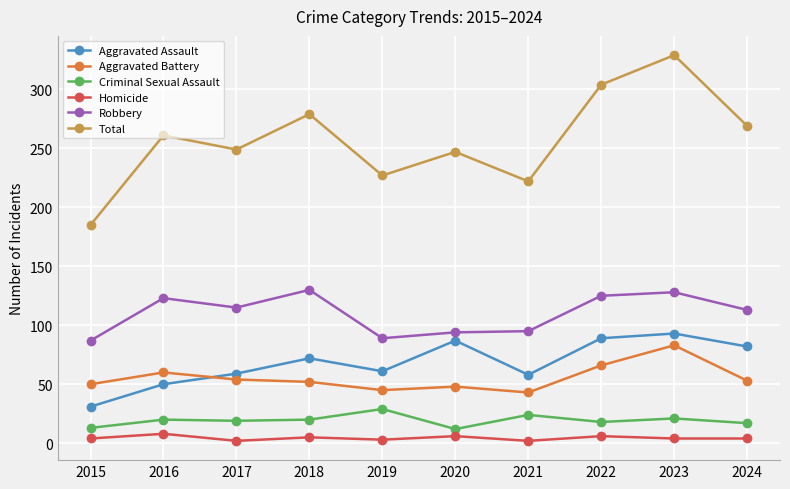

What is the minimum value for Total?

185